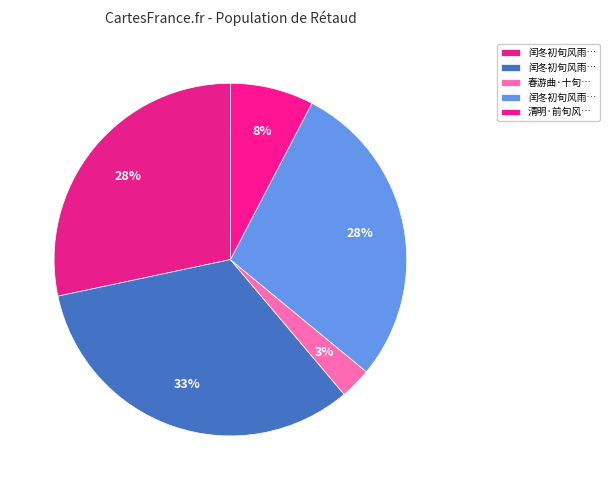

How many slices are in this pie chart?

5